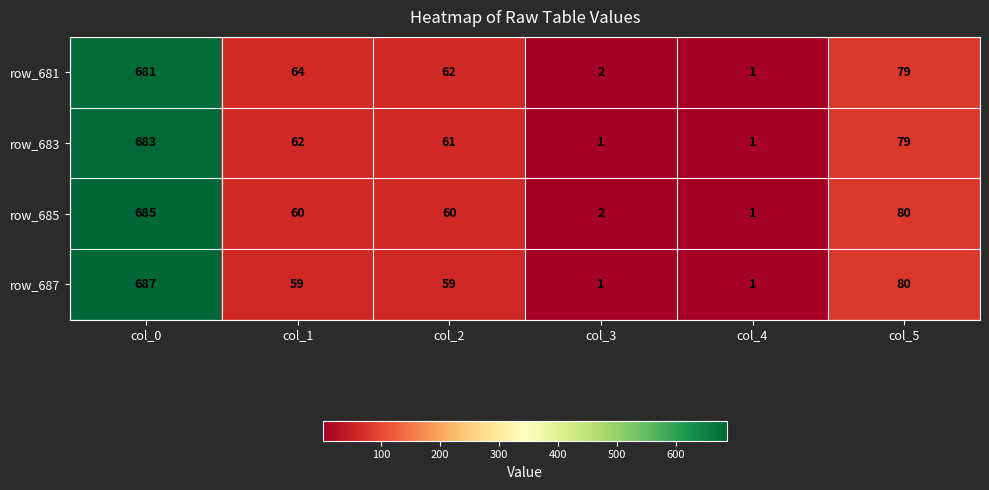

At which label is row_687 closest to 344?

col_5